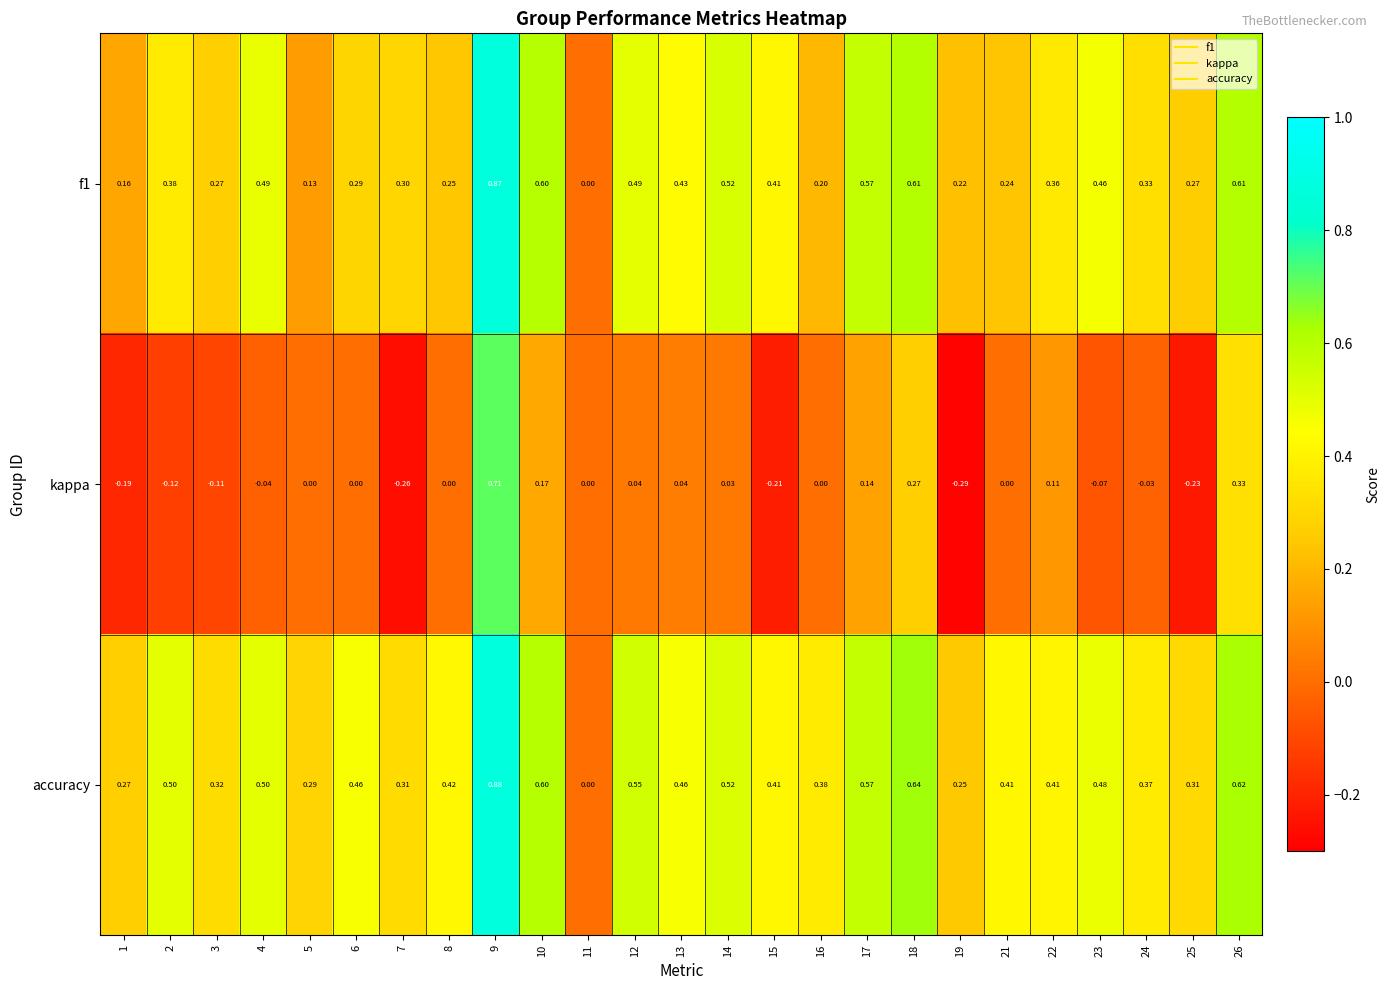

At which category does the chart reach its peak across all series?

9